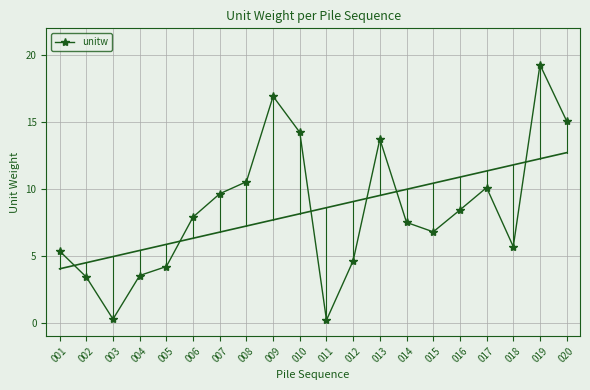

Rank the categories by value from highest to lowest.

019, 009, 020, 010, 013, 008, 017, 007, 016, 006, 014, 015, 018, 001, 012, 005, 004, 002, 003, 011